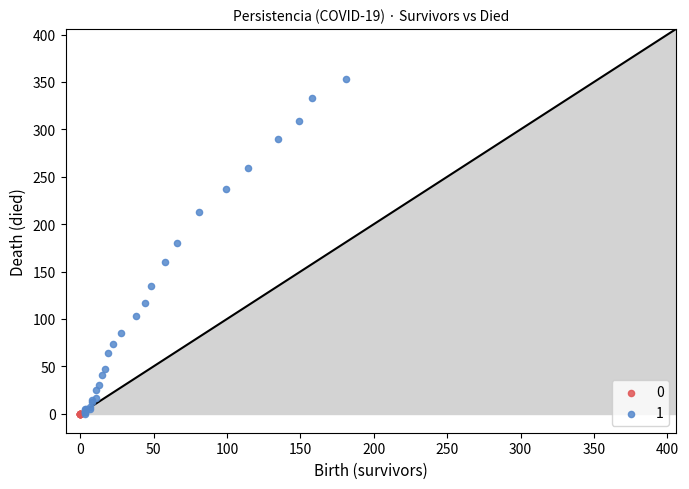

What are all the series names shown in the legend?

0, 1